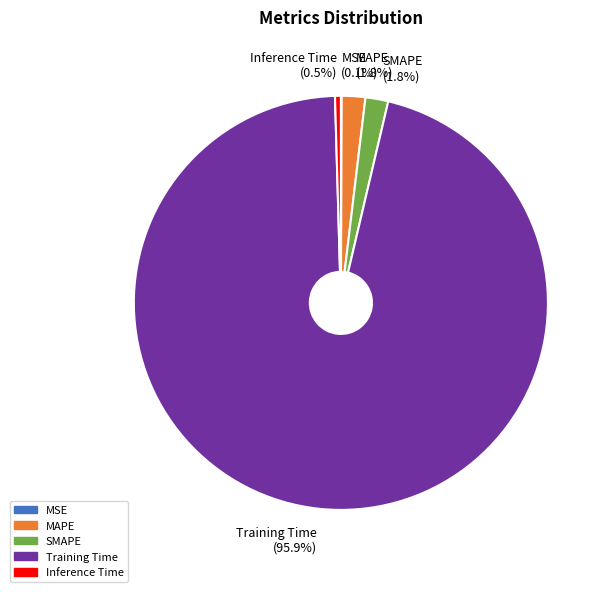

What is the largest slice in the pie chart?

Training Time